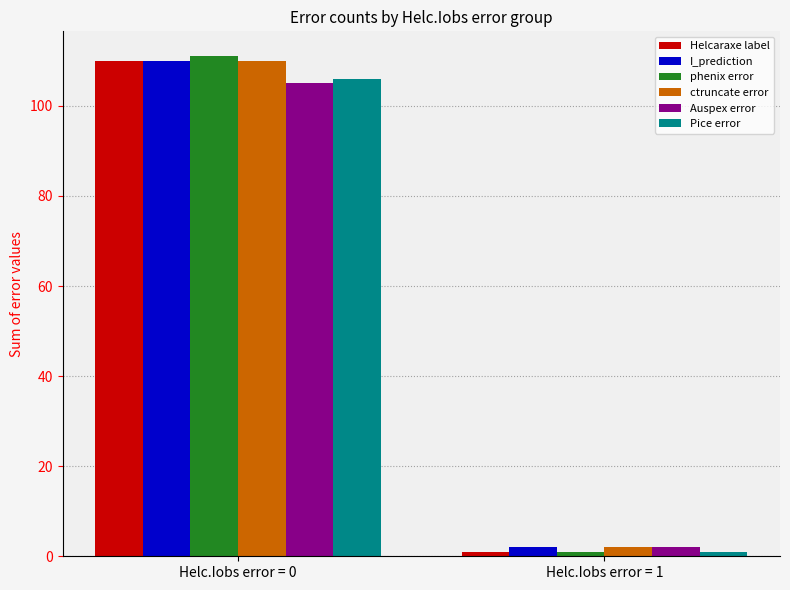

Reading left to right, what are all the values shown in this chart?

Helcaraxe label: Helc.Iobs error = 0=110	Helc.Iobs error = 1=1
I_prediction: Helc.Iobs error = 0=110	Helc.Iobs error = 1=2
phenix error: Helc.Iobs error = 0=111	Helc.Iobs error = 1=1
ctruncate error: Helc.Iobs error = 0=110	Helc.Iobs error = 1=2
Auspex error: Helc.Iobs error = 0=105	Helc.Iobs error = 1=2
Pice error: Helc.Iobs error = 0=106	Helc.Iobs error = 1=1